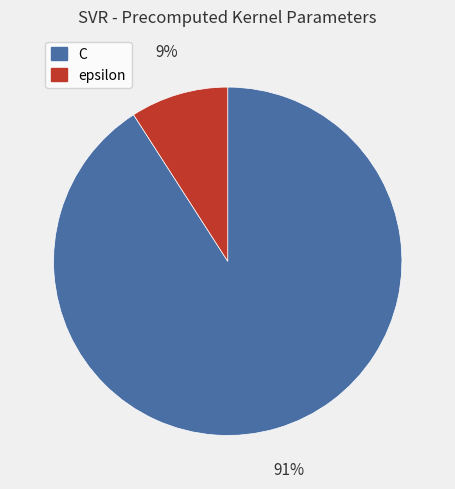

Combined, do C and epsilon account for over 50%?

Yes